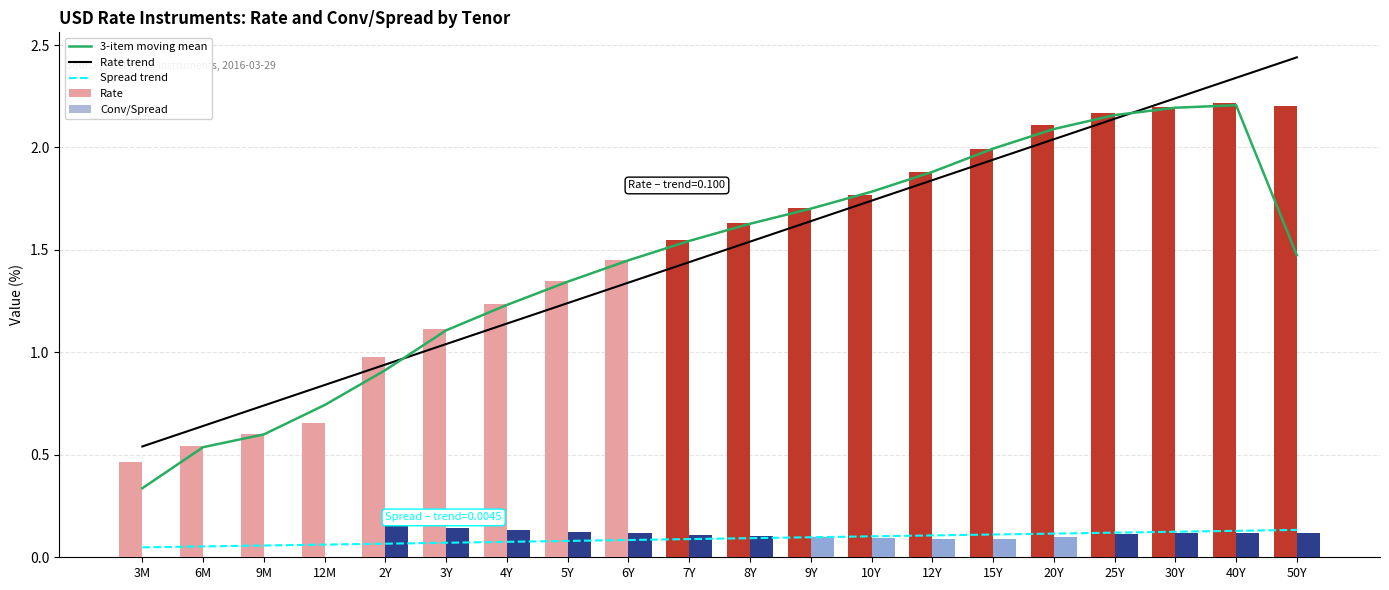

Reading right to left, transcribe all the data shown in this chart.

3-item moving mean: 1.5	2.2	2.2	2.2	2.1	2.0	1.9	1.8	1.7	1.6	1.5	1.4	1.3	1.2	1.1	0.9	0.7	0.6	0.5	0.3
Rate trend: 2.4	2.3	2.2	2.1	2.0	1.9	1.8	1.7	1.6	1.5	1.4	1.3	1.2	1.1	1.0	0.9	0.8	0.7	0.6	0.5
Spread trend: 0.1	0.1	0.1	0.1	0.1	0.1	0.1	0.1	0.1	0.1	0.1	0.1	0.1	0.1	0.1	0.1	0.1	0.1	0.1	0.0
Rate: 2.2	2.2	2.2	2.2	2.1	2.0	1.9	1.8	1.7	1.6	1.5	1.5	1.3	1.2	1.1	1.0	0.7	0.6	0.5	0.5
Conv/Spread: 0.1	0.1	0.1	0.1	0.1	0.1	0.1	0.1	0.1	0.1	0.1	0.1	0.1	0.1	0.1	0.2	0.0	0.0	0.0	0.0